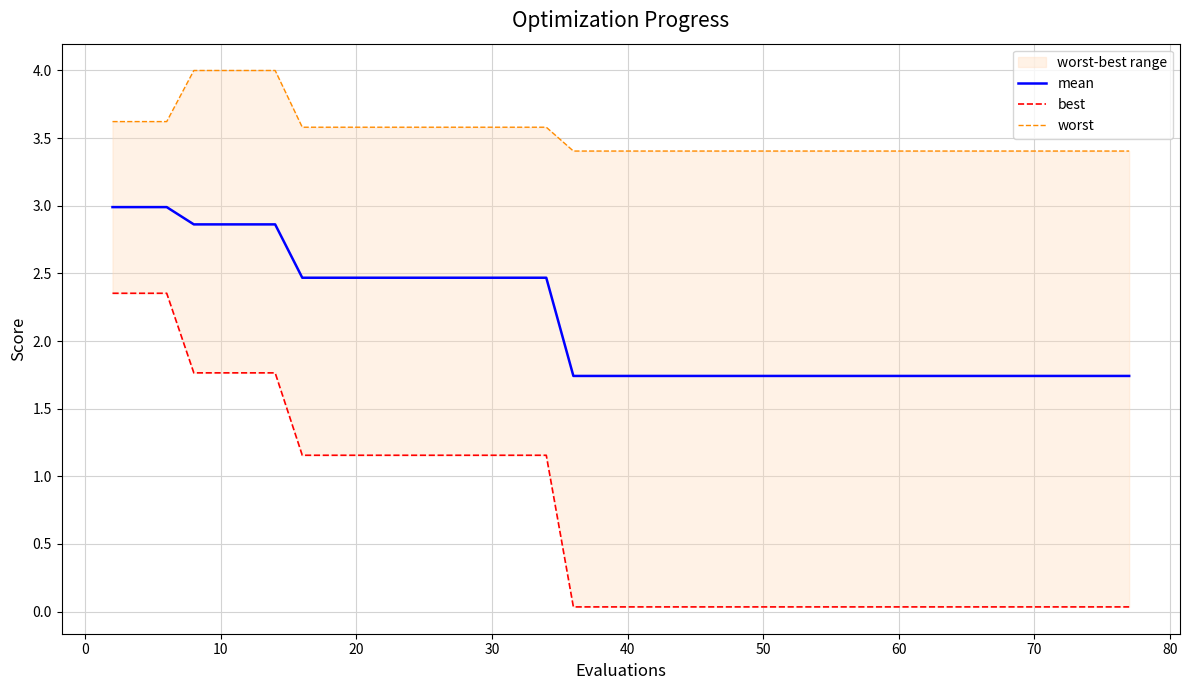

True or false: mean has a value of 0.5 at 40.

False